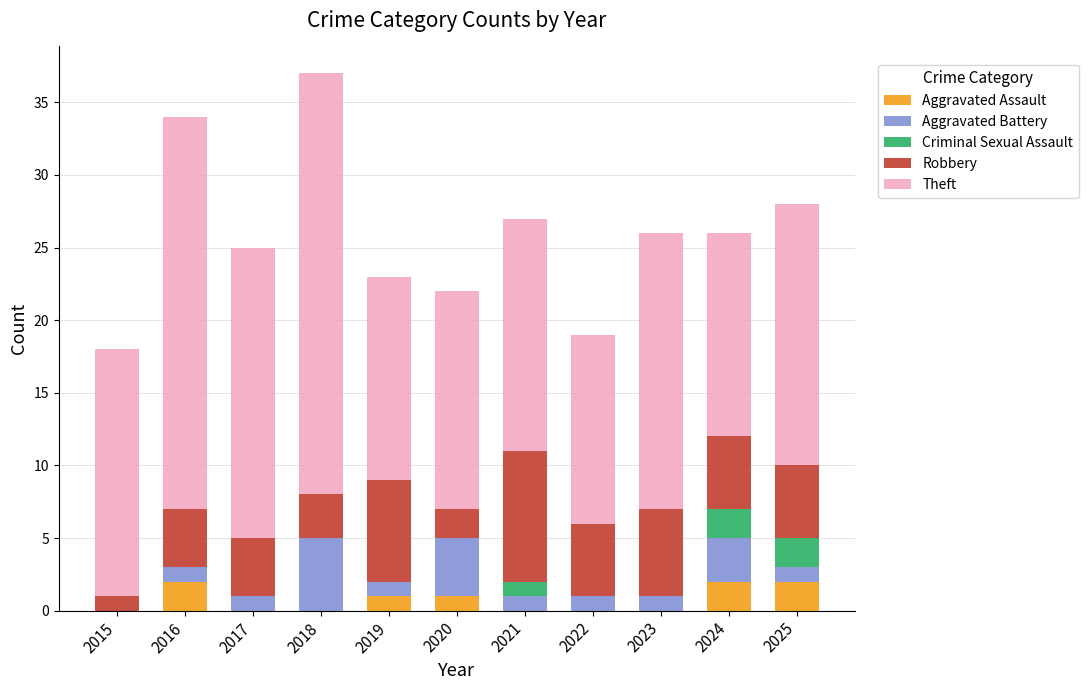

The Aggravated Assault series shows 0 at 2023. True or false?

True